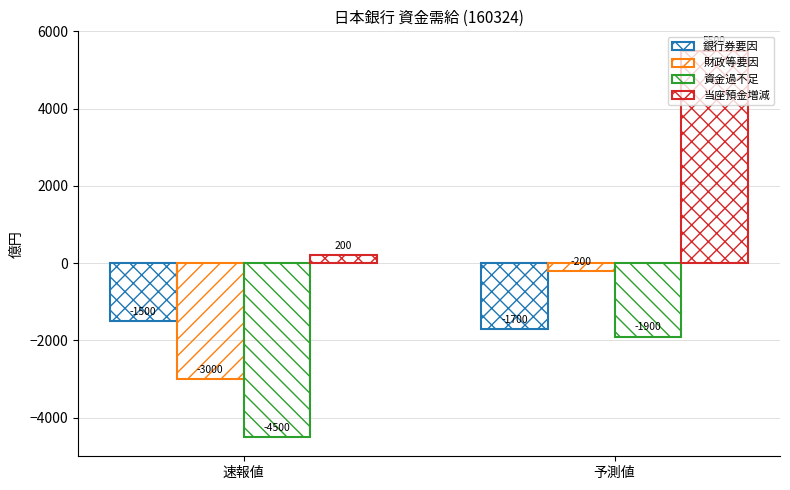

What is the difference between the 財政等要因 values at 速報値 and 予測値?

2800